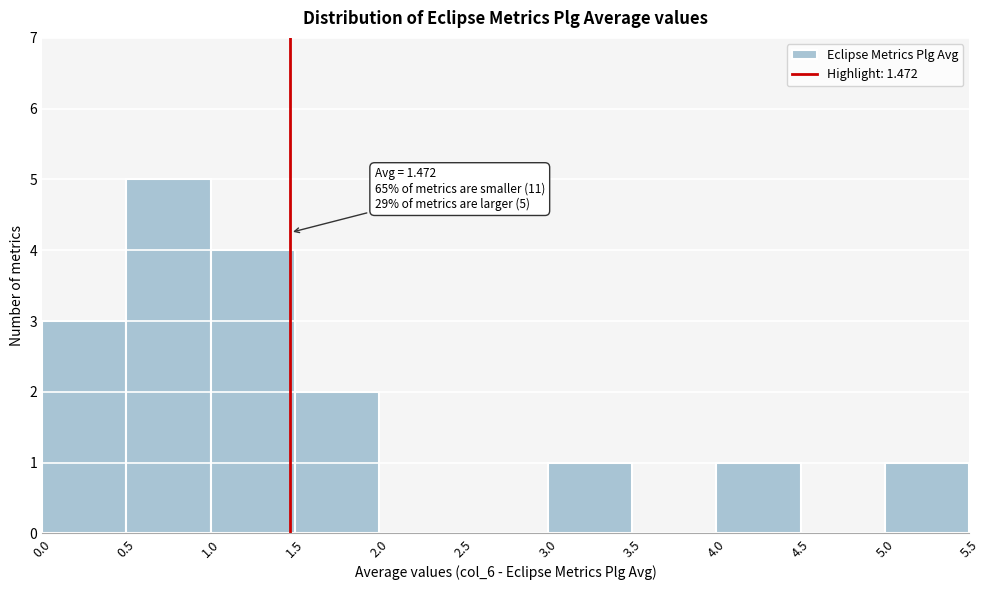

Which range on the x-axis has the tallest bar?

0.5 to 1.0